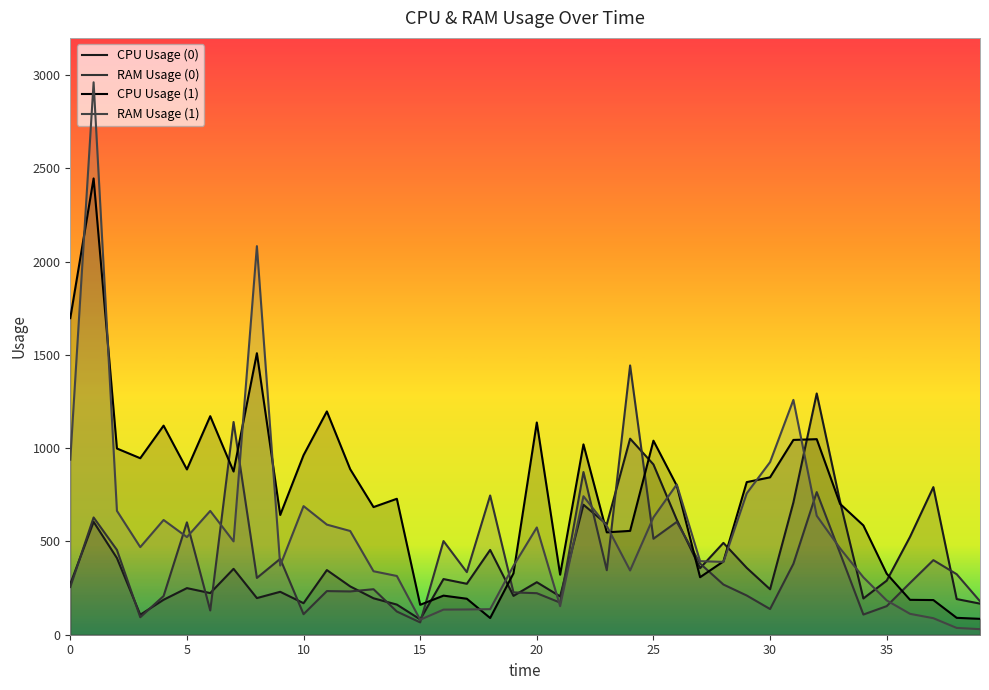

Which series changed the most between 20 and 29?

CPU Usage (1)